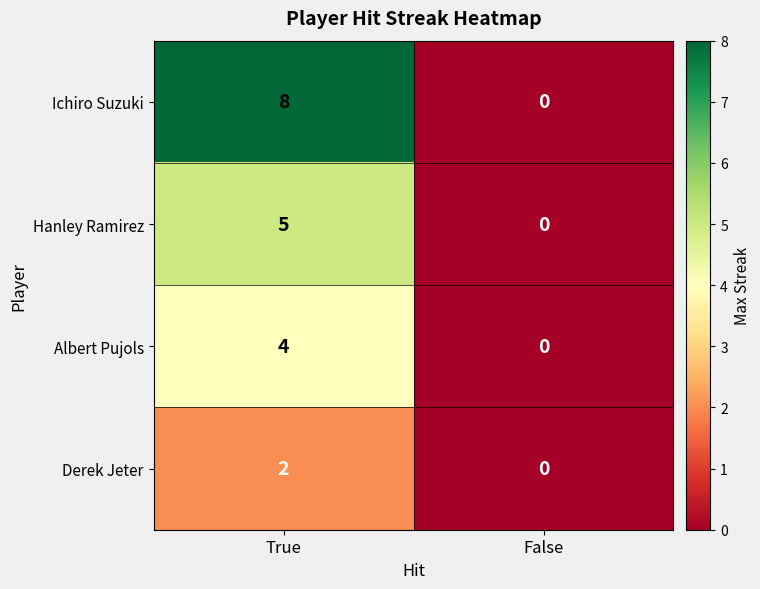

Reading right to left, list all the values displayed in this chart.

Ichiro Suzuki: 0	8
Hanley Ramirez: 0	5
Albert Pujols: 0	4
Derek Jeter: 0	2